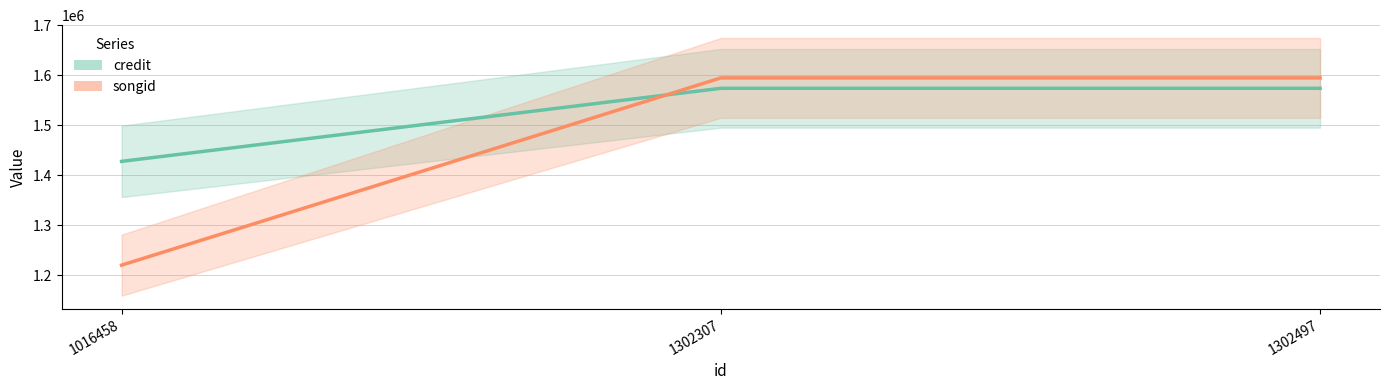

What is the minimum value shown in the chart?

1220152